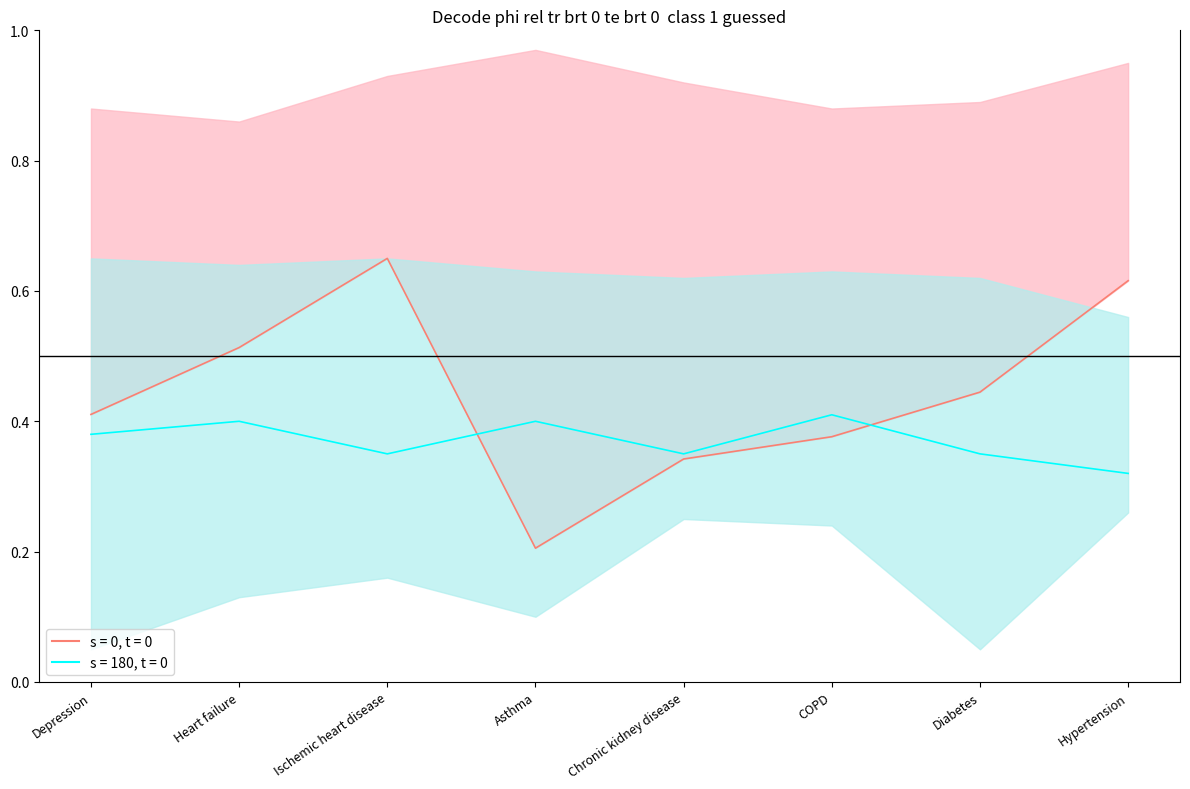

Reading right to left, transcribe all the data shown in this chart.

Hypertension=0.6	Diabetes=0.4	COPD=0.4	Chronic kidney disease=0.3	Asthma=0.2	Ischemic heart disease=0.7	Heart failure=0.5	Depression=0.4